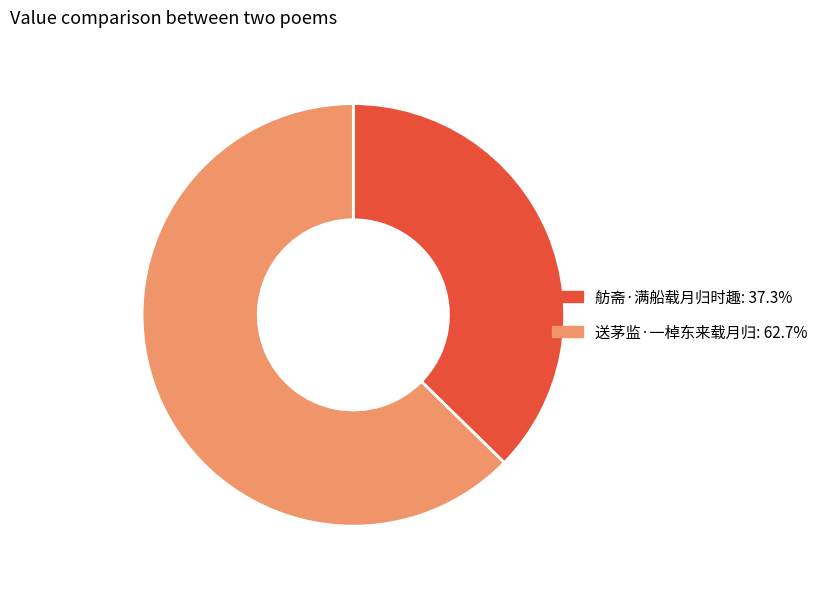

Is the sum of 舫斋·满船载月归时趣 and 送茅监·一棹东来载月归 greater than half?

Yes